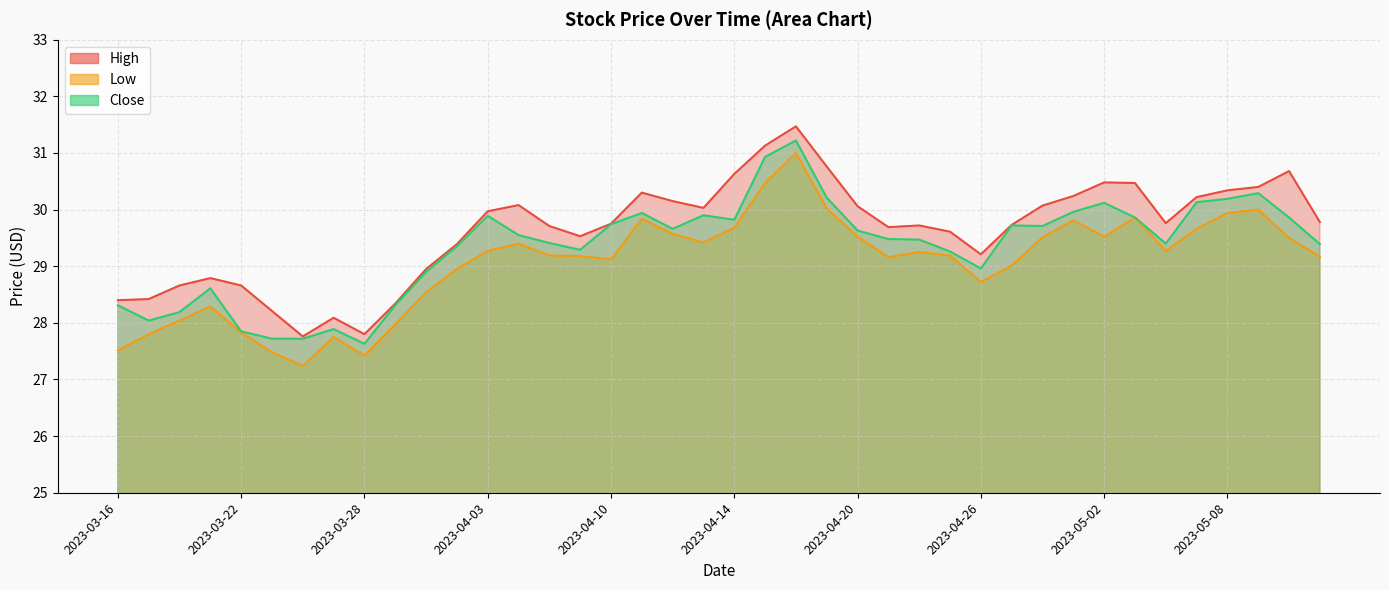

True or false: Close has more than 0 interior local peaks.

True